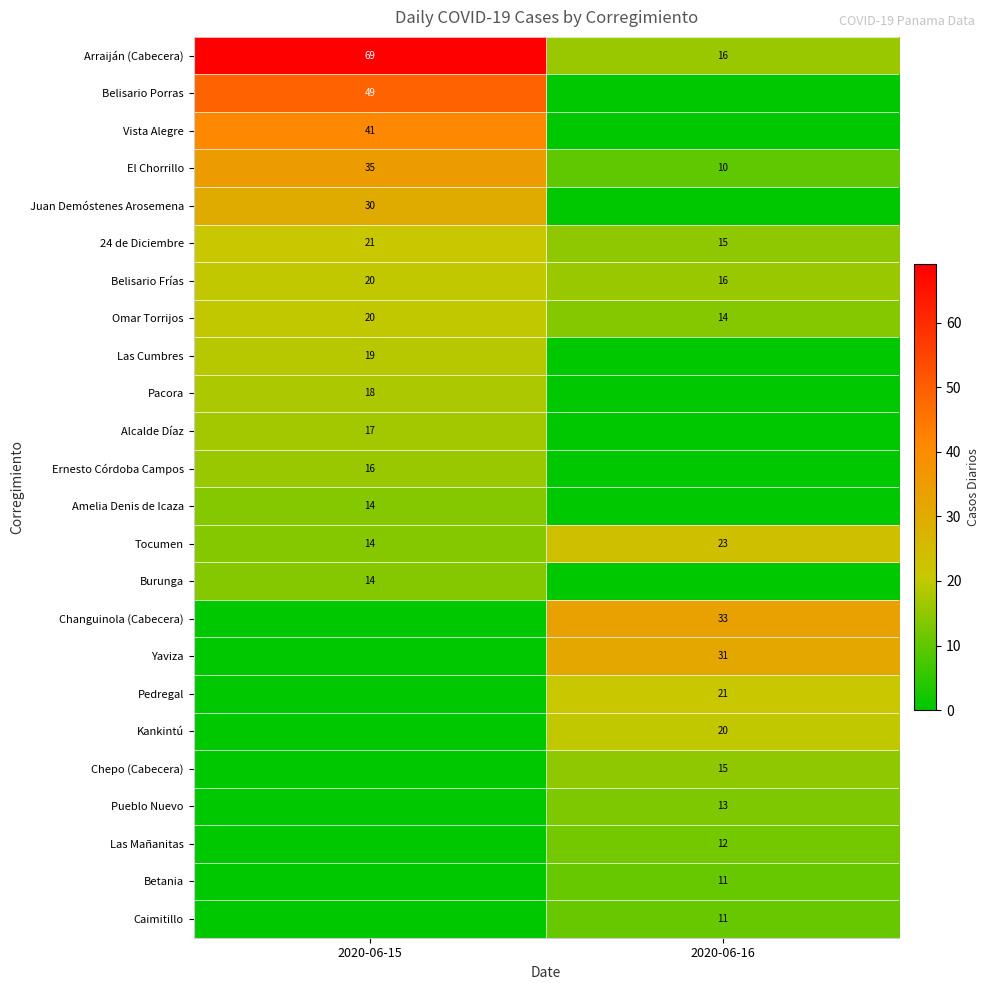

What is the total value across all series at 2020-06-15?

397